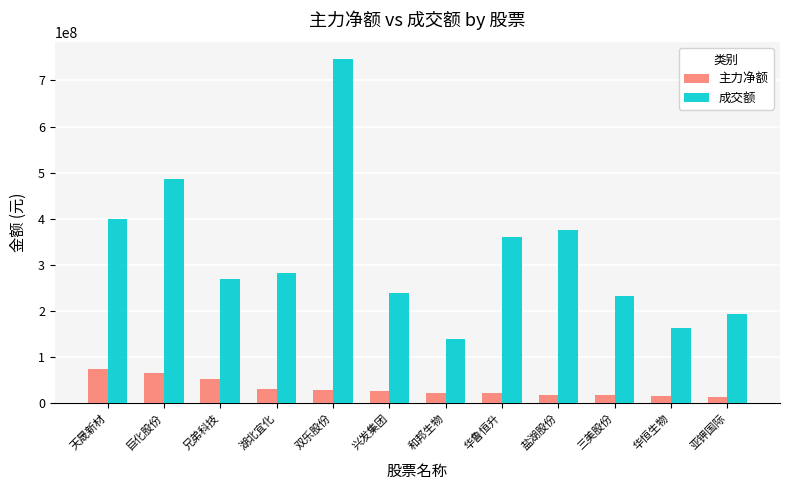

List the series in order of their overall mean, lowest first.

主力净额, 成交额